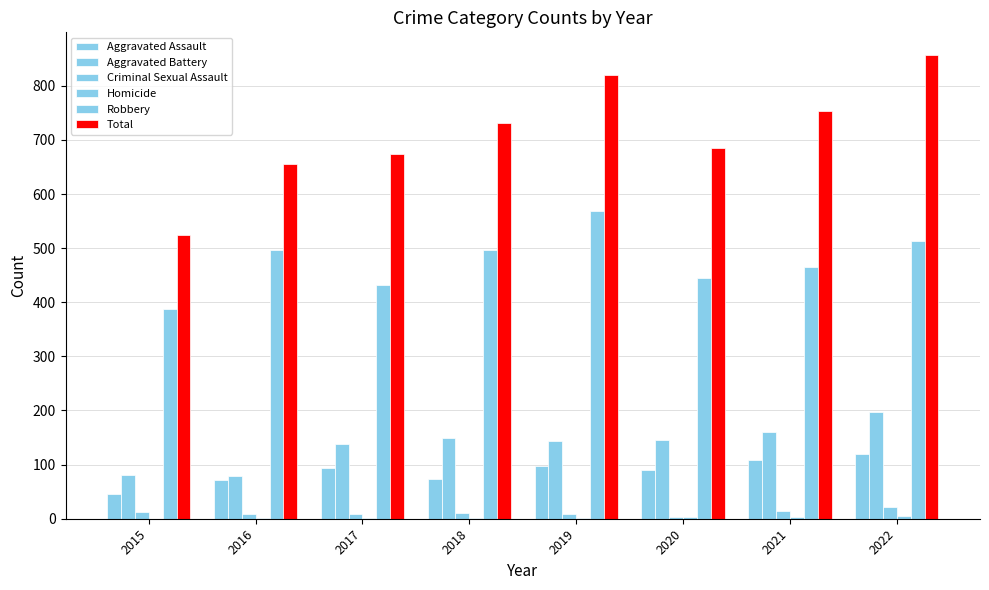

What is the difference between the maximum and minimum values in the Homicide series?

5